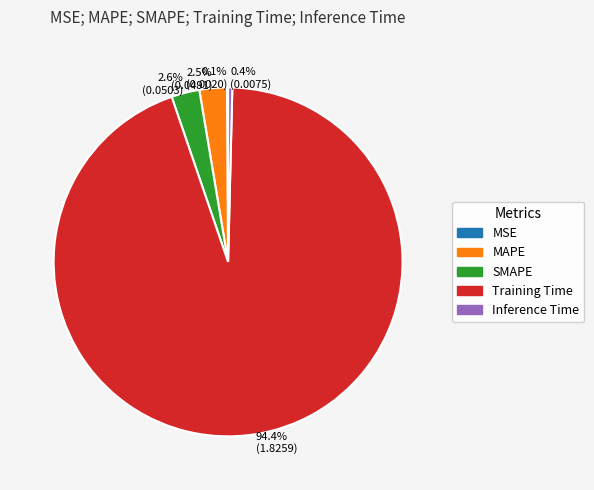

Does any single category account for the majority?

Yes